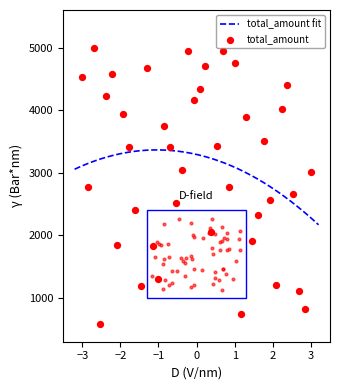

What is the highest value of the total_amount fit series?

3364.6